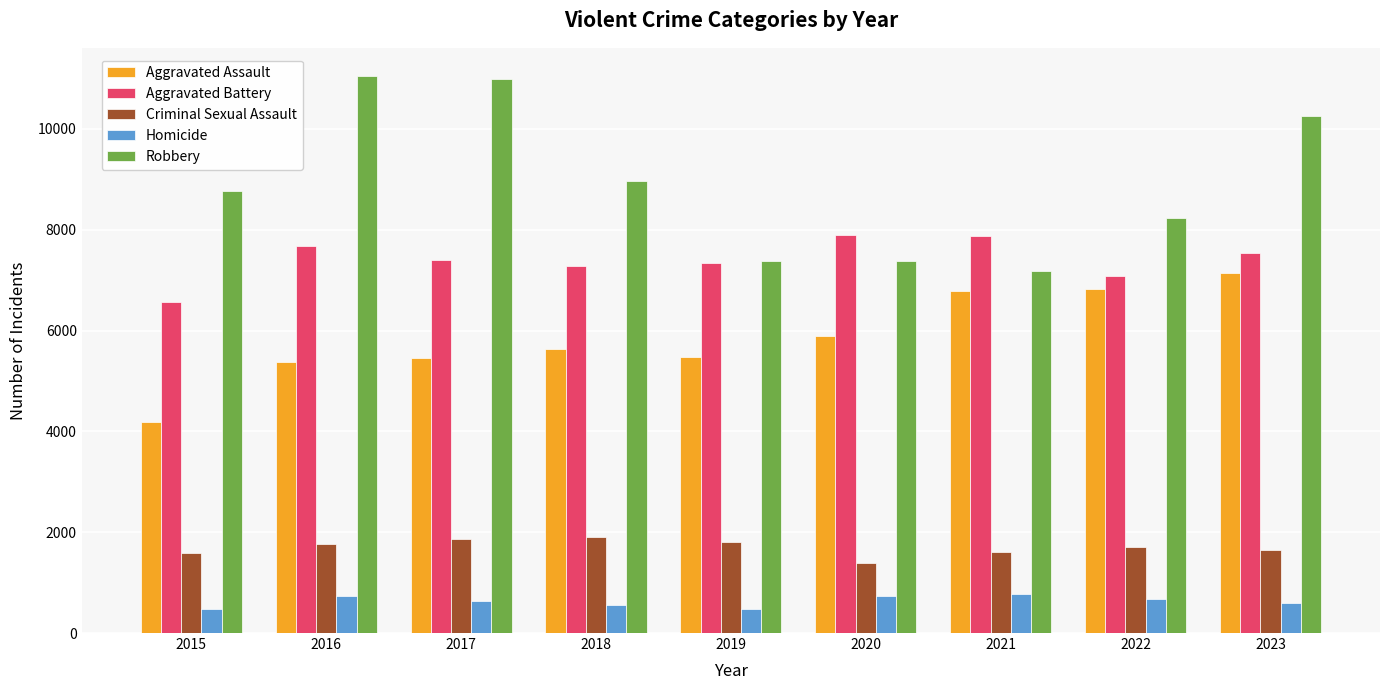

Which series has the largest total across all categories?

Robbery